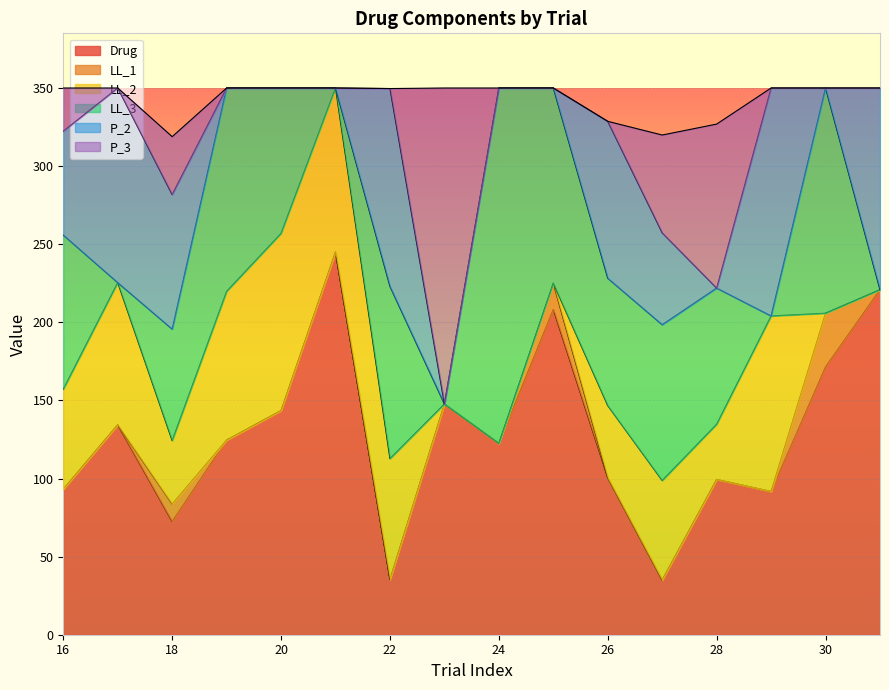

At which label is Drug closest to 140?

20